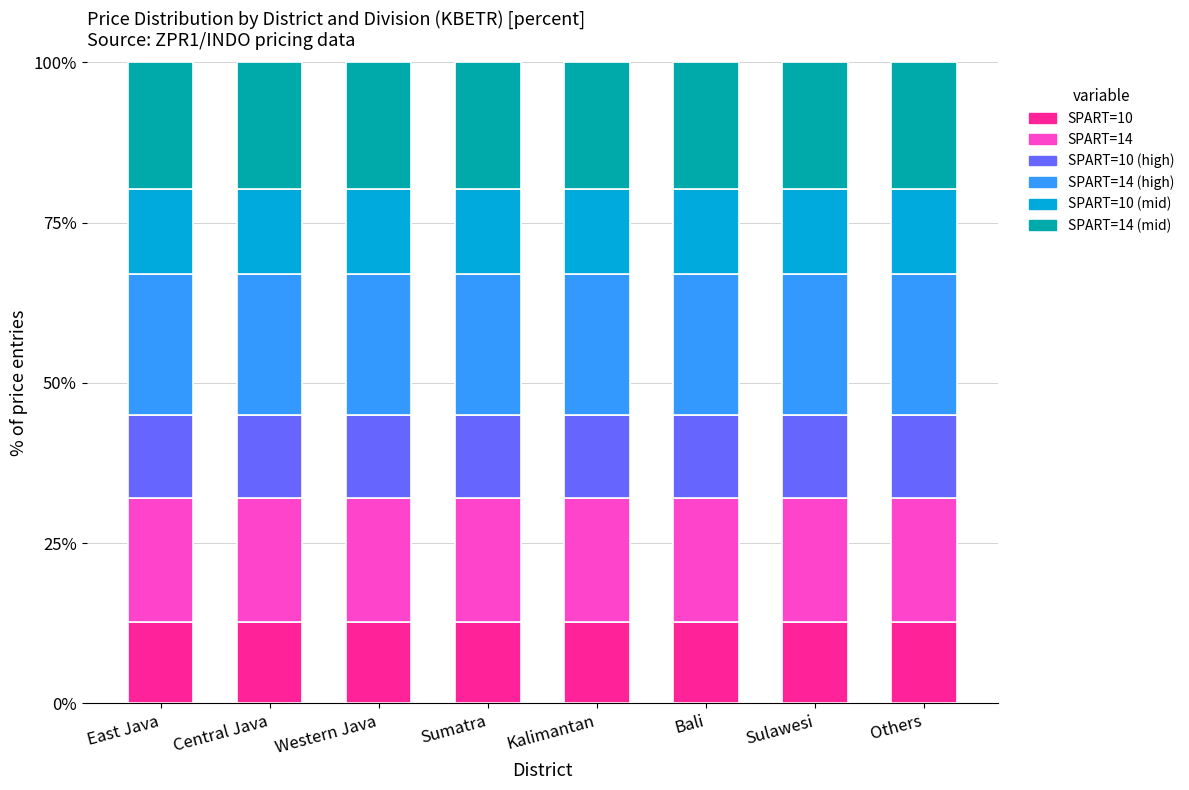

What is the total value across all series at Bali?

100.0